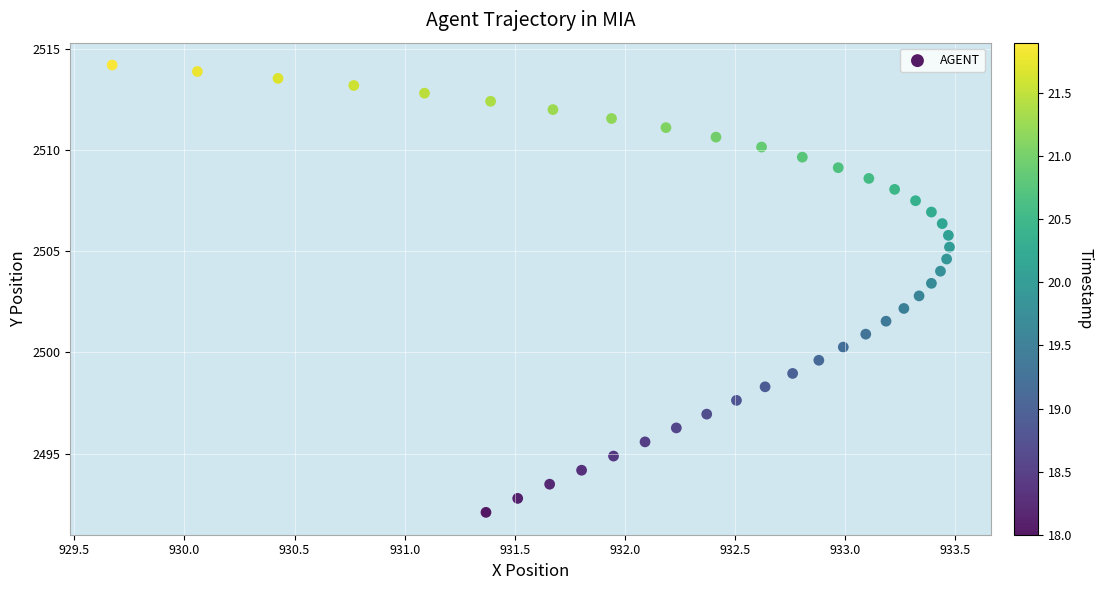

What is the range of Y values (max minus min)?

22.1